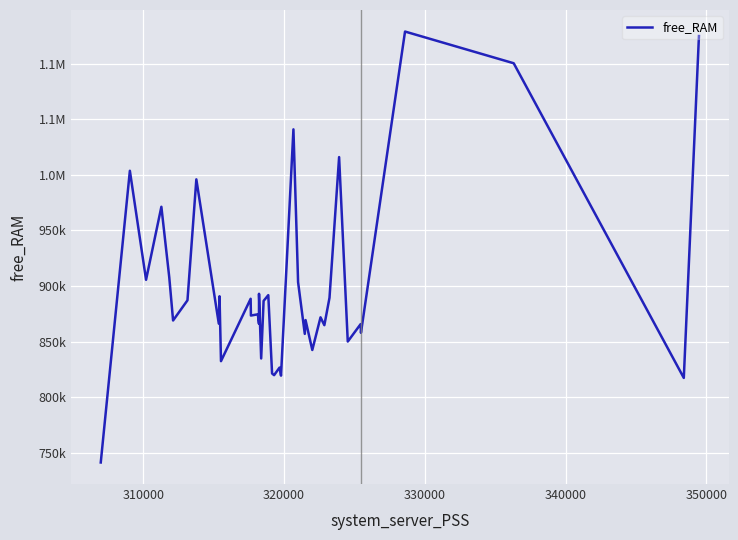

Does the chart display data point markers on the line(s)?

No